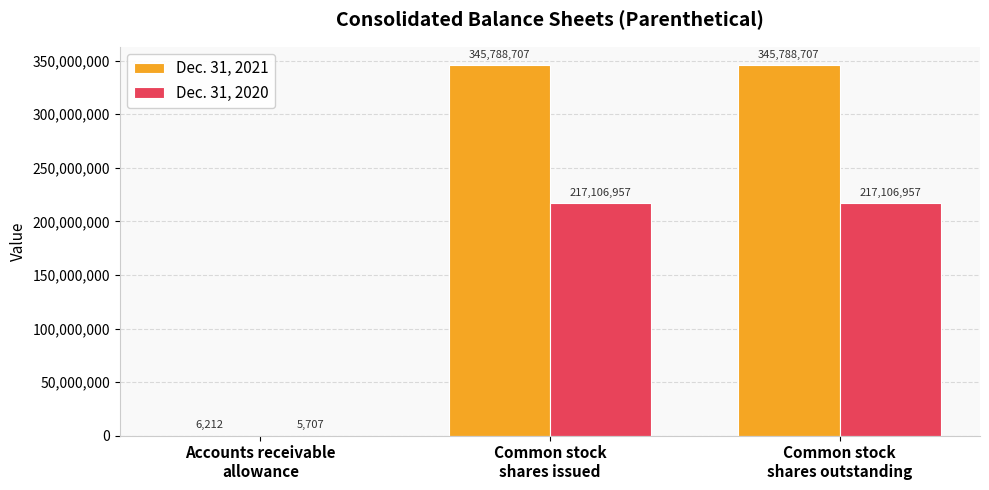

Count the number of categories in the chart.

3